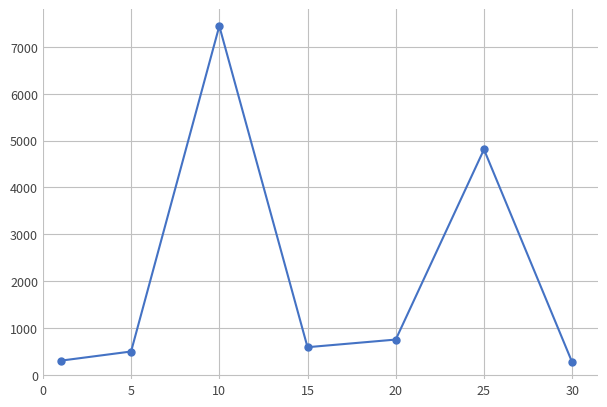

What is the average value?

2094.9